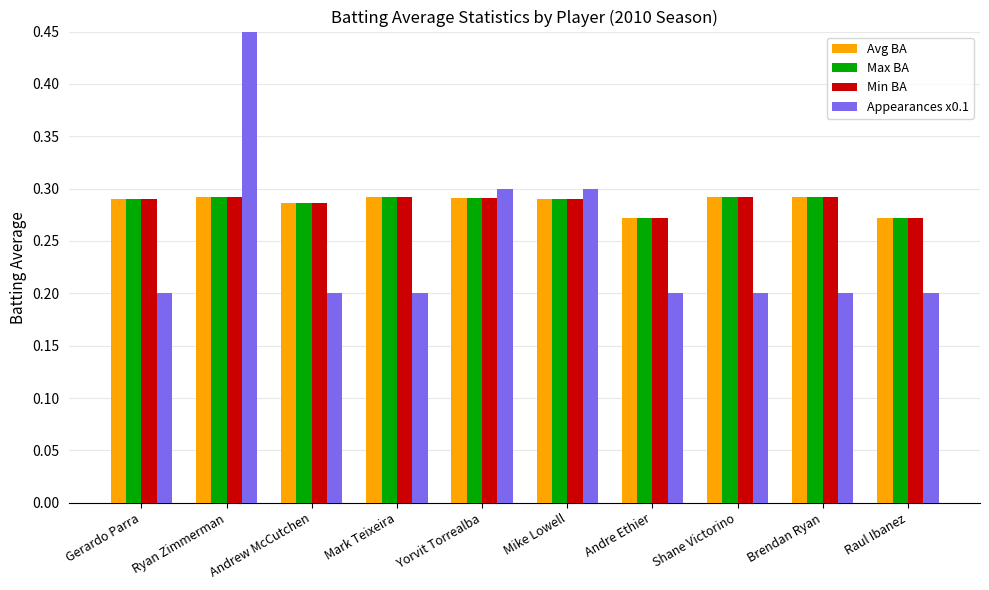

What is the sum of all Appearances x0.1 values?

2.5